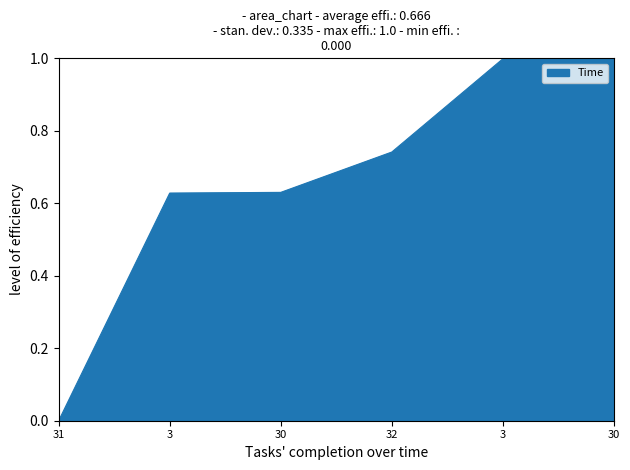

How many values are above zero?

5